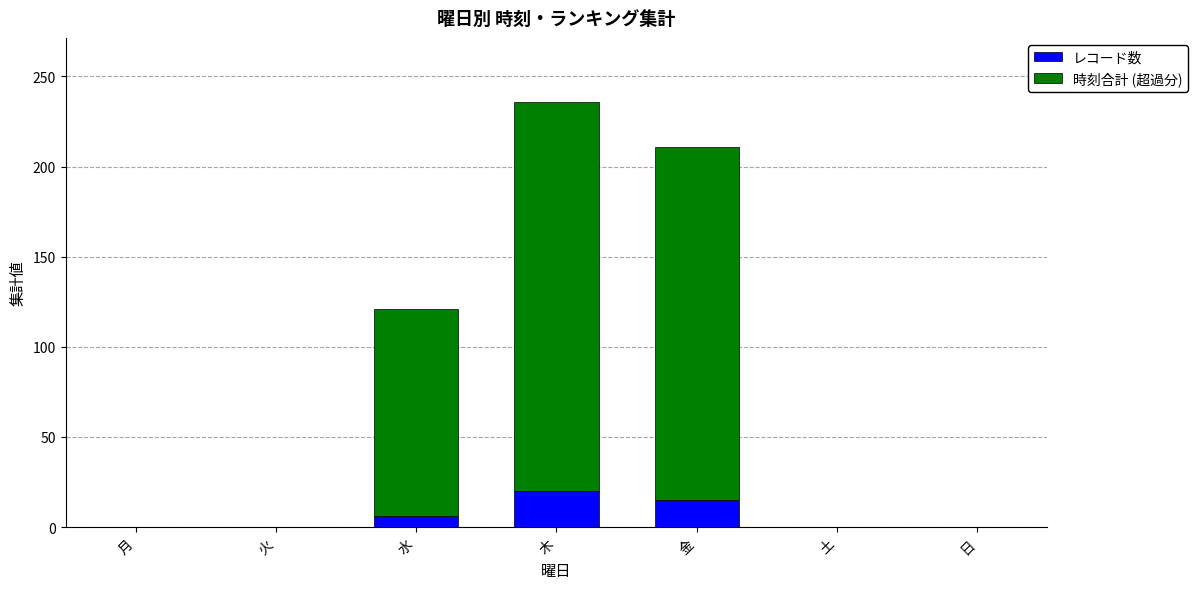

What is the sum of the レコード数 values at 木 and 金?

35